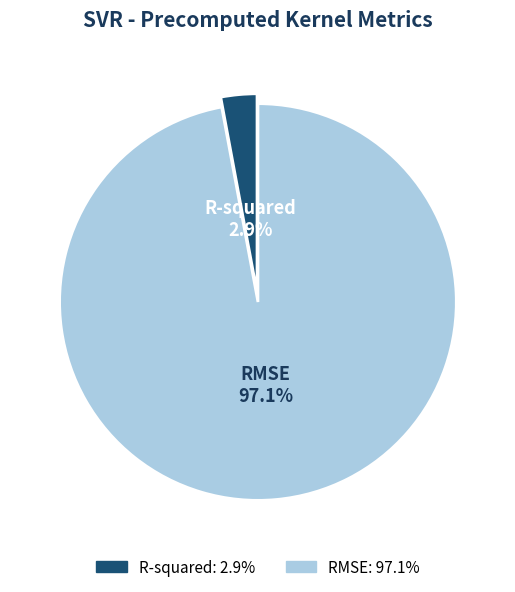

To the nearest percent, what is the difference between the RMSE and R-squared slice percentages?

94%